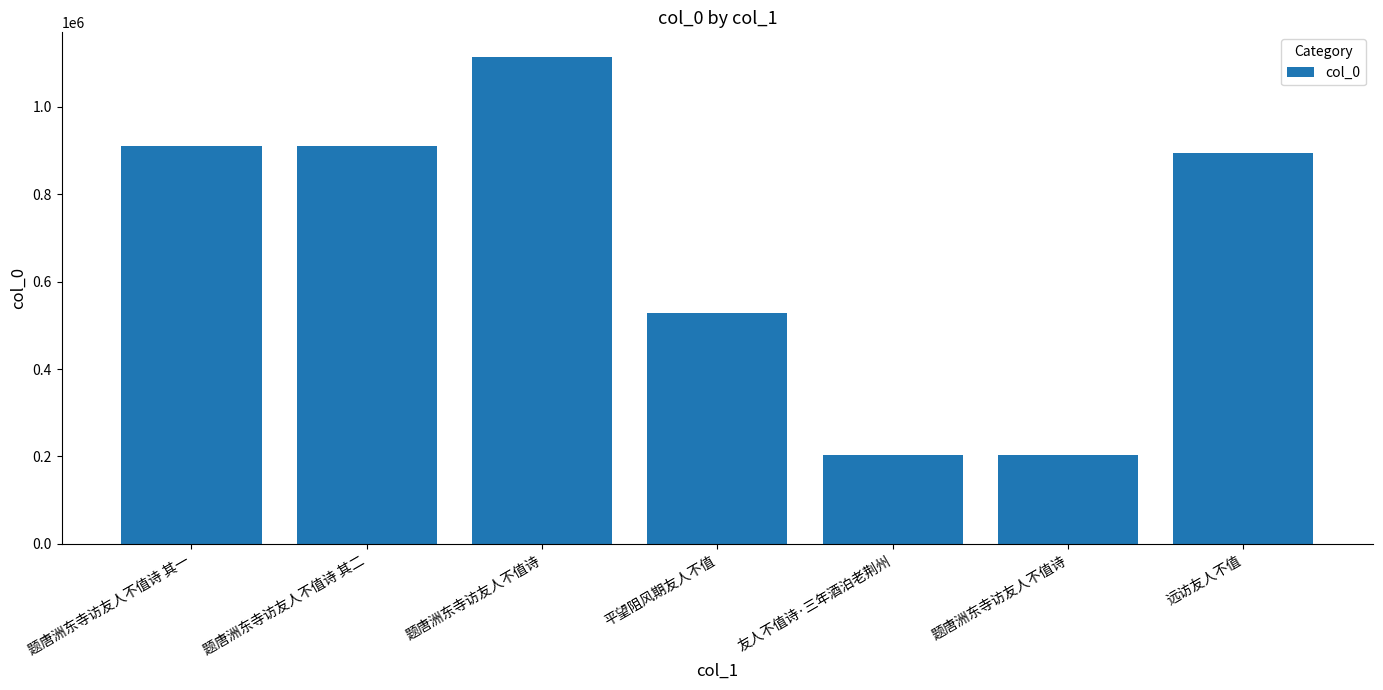

Rank the categories by value from lowest to highest.

题唐洲东寺访友人不值诗, 友人不值诗·三年酒泊老荆州, 平望阻风期友人不值, 远访友人不值, 题唐洲东寺访友人不值诗 其二, 题唐洲东寺访友人不值诗 其一, 题唐洲东寺访友人不值诗